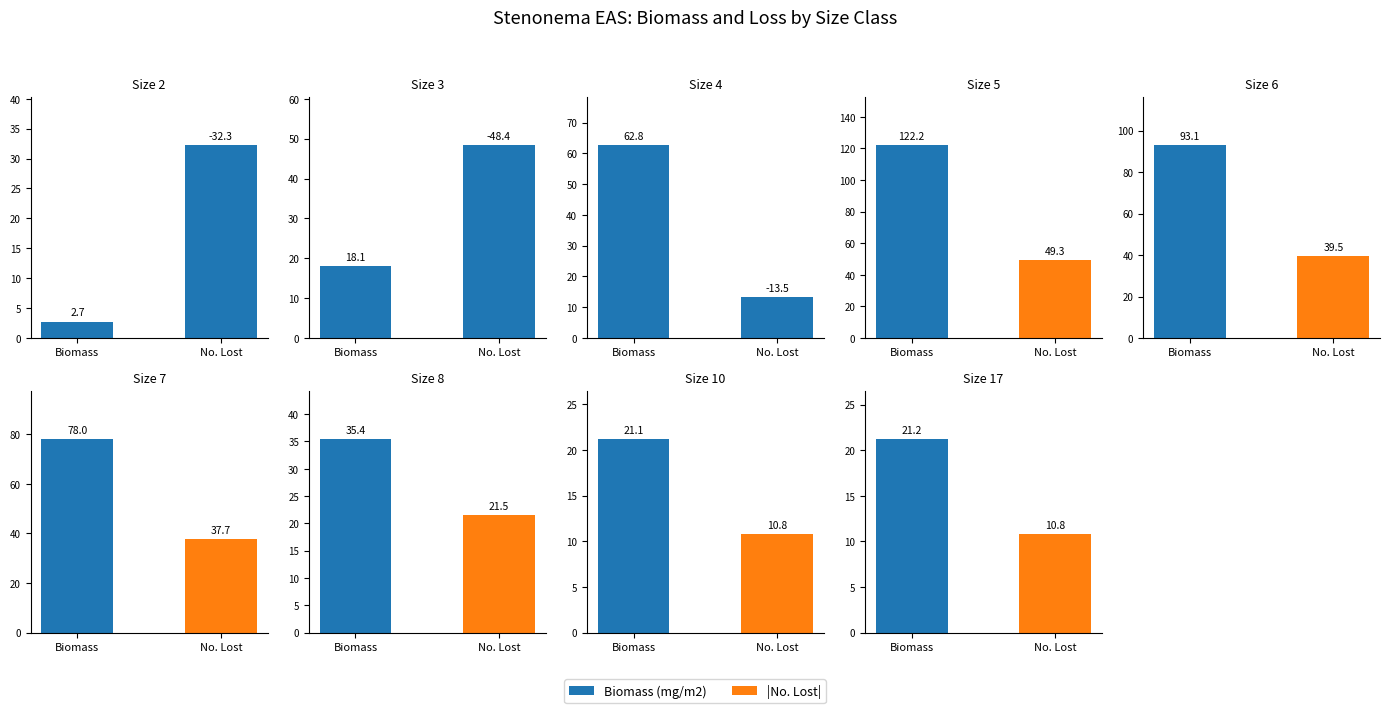

The value at Size 17 is 21.2. True or false?

True